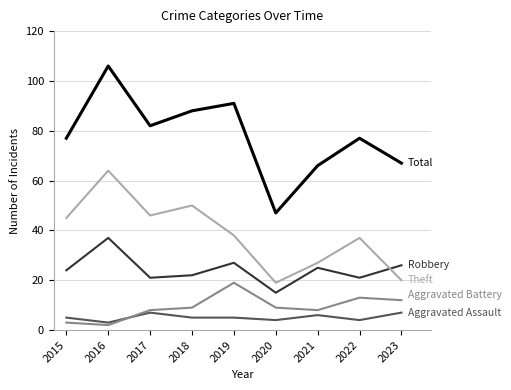

What is the difference between the highest and lowest values at 2015?

74